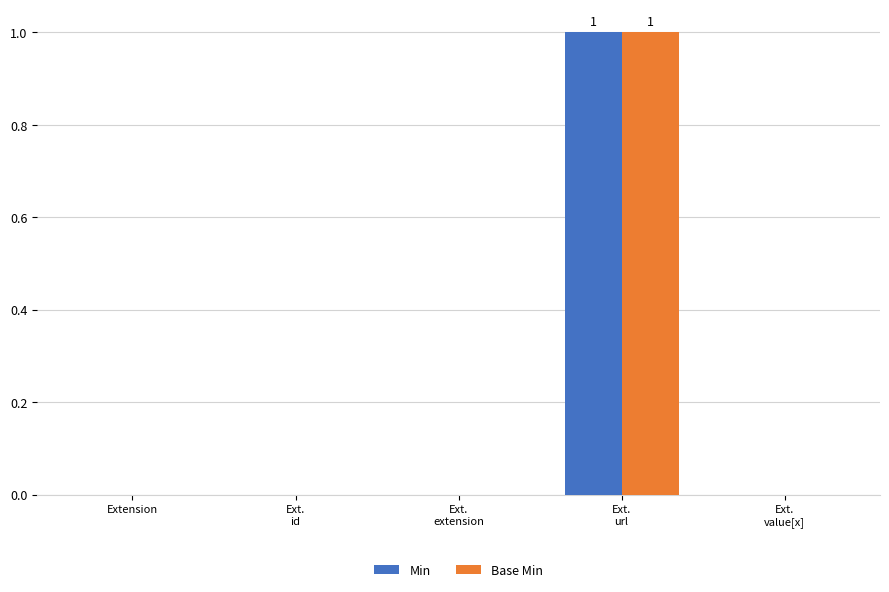

The Base Min series shows 0 at Extension. True or false?

True